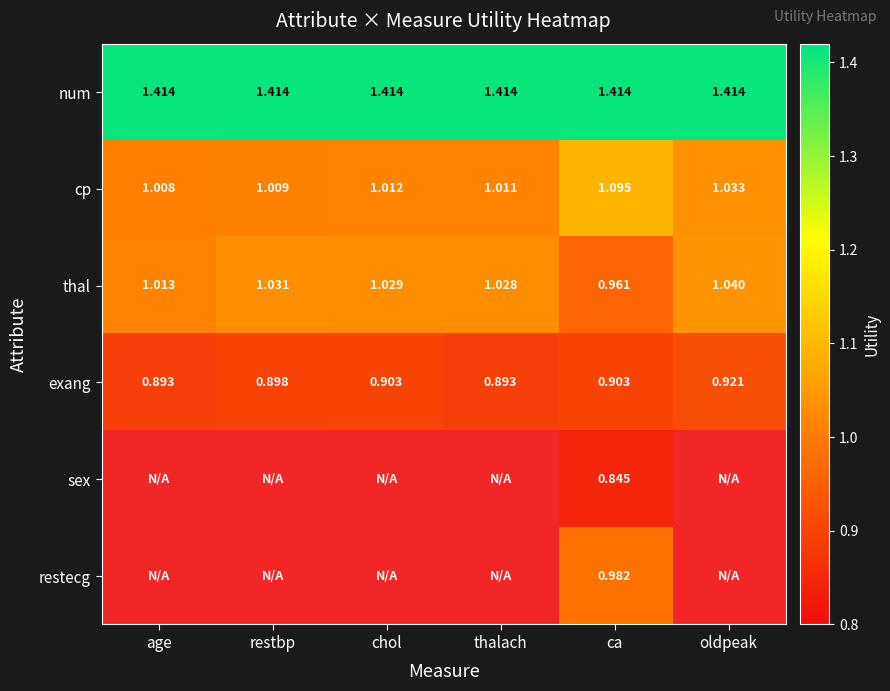

At ca, list the series in order from smallest to largest.

sex, exang, thal, restecg, cp, num